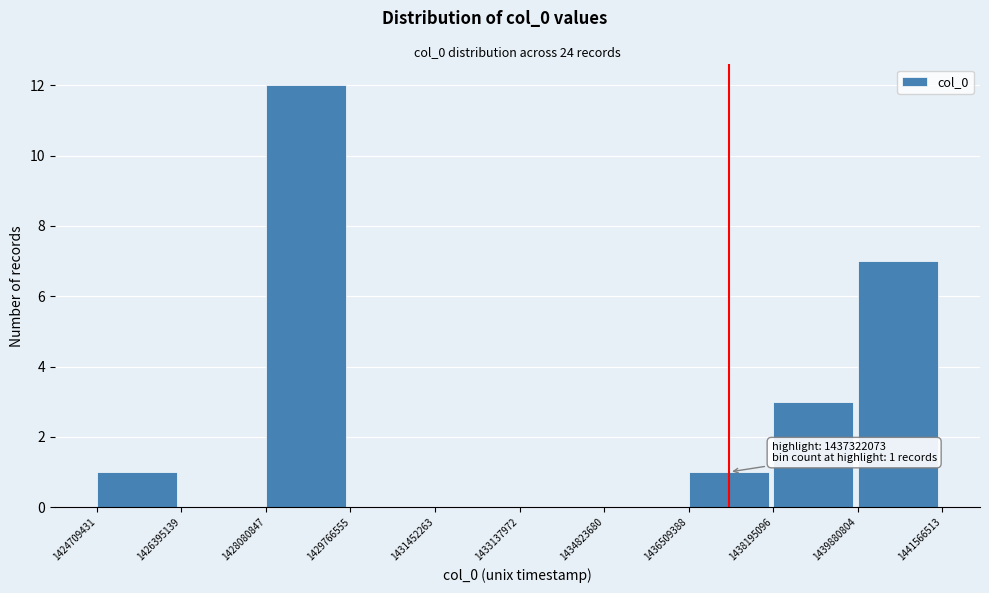

Which range on the x-axis has the tallest bar?

1428080847 to 1429766555